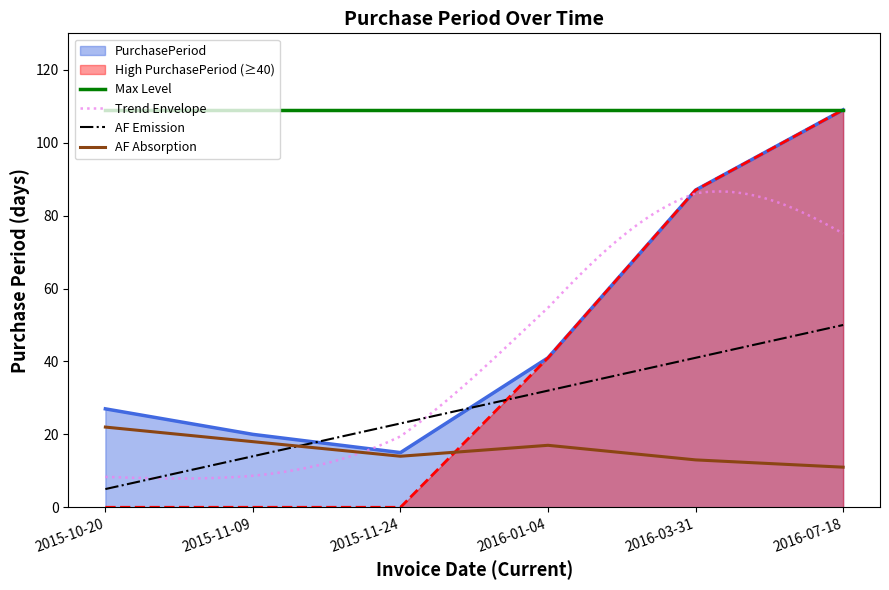

Between 2016-01-04 and 2016-03-31, which is larger?

2016-03-31